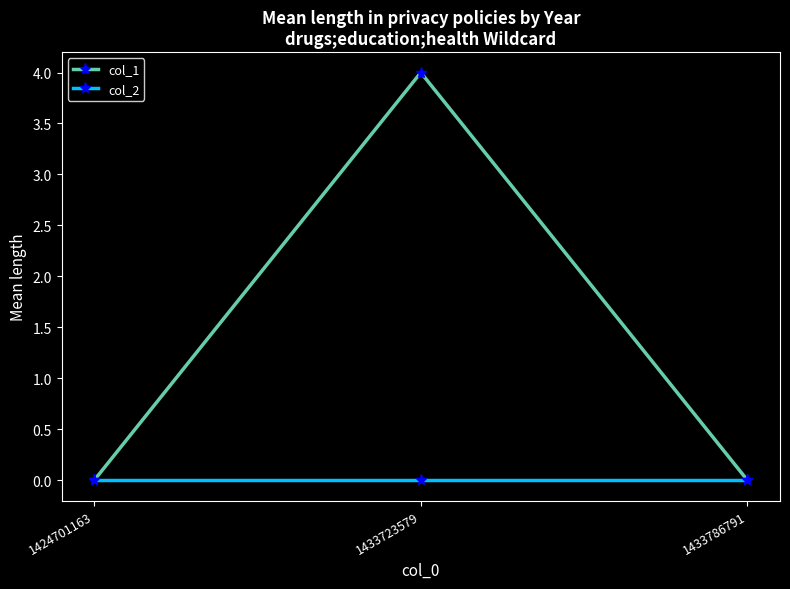

At which category is the sum across all series the highest?

1433723579